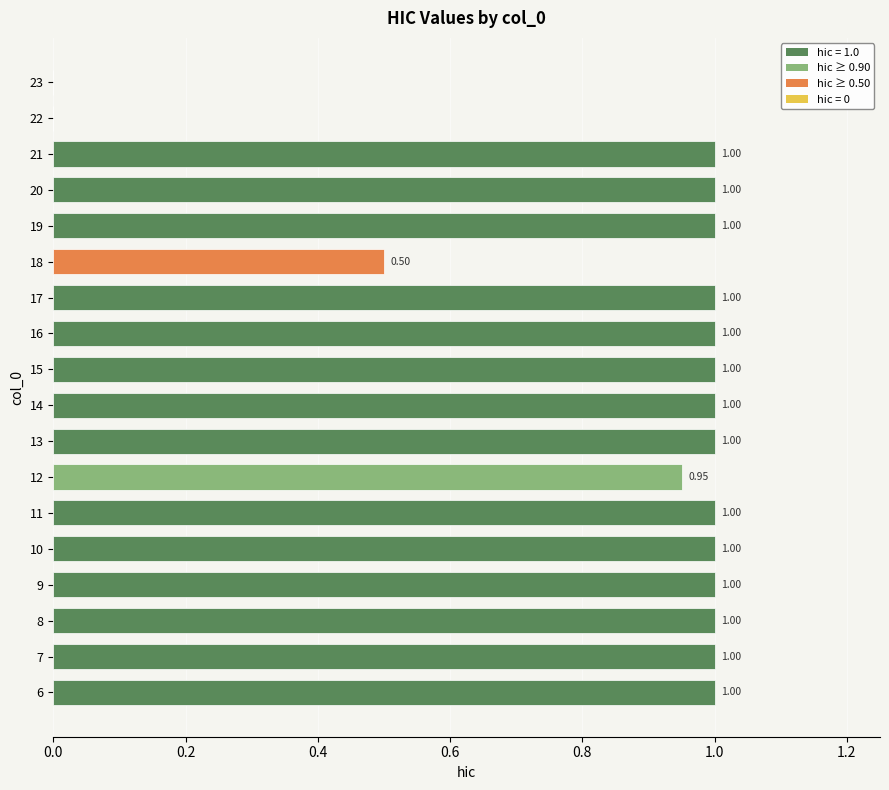

The value at 15 is 1.0. True or false?

True